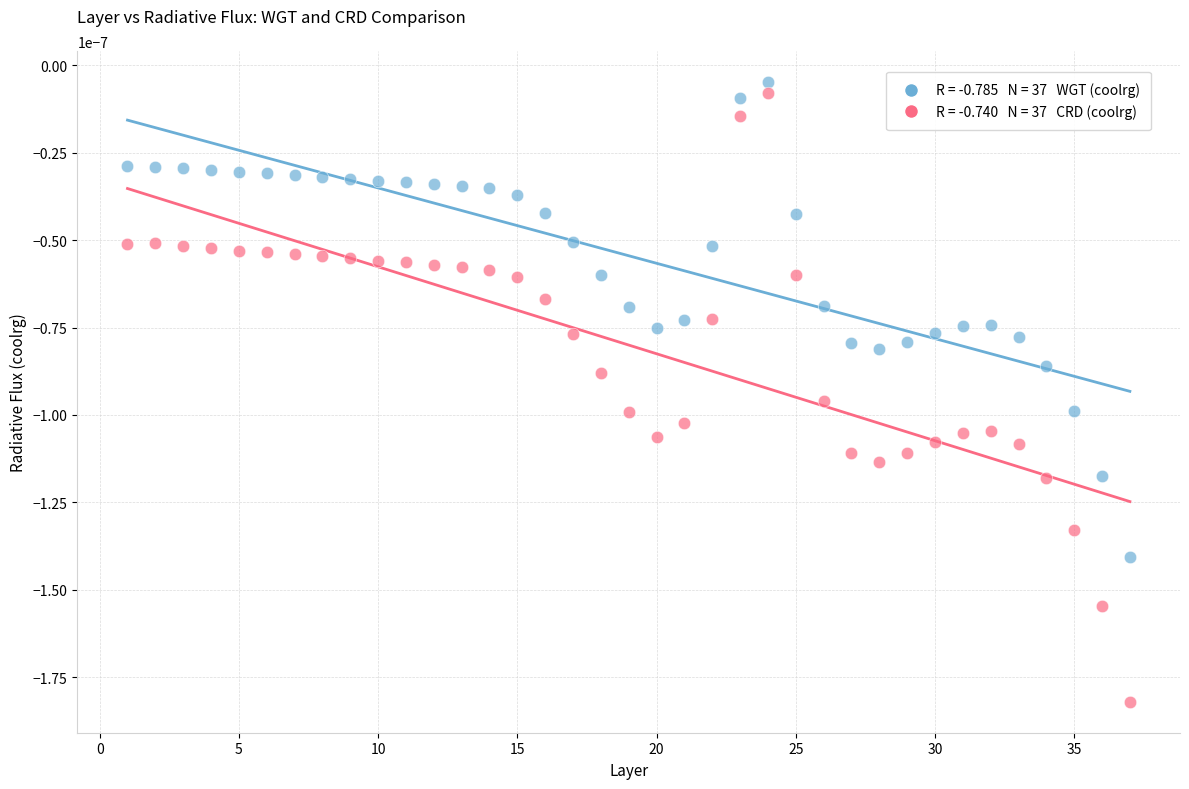

Across all data points, what is the range of X values (max minus min)?

36.0